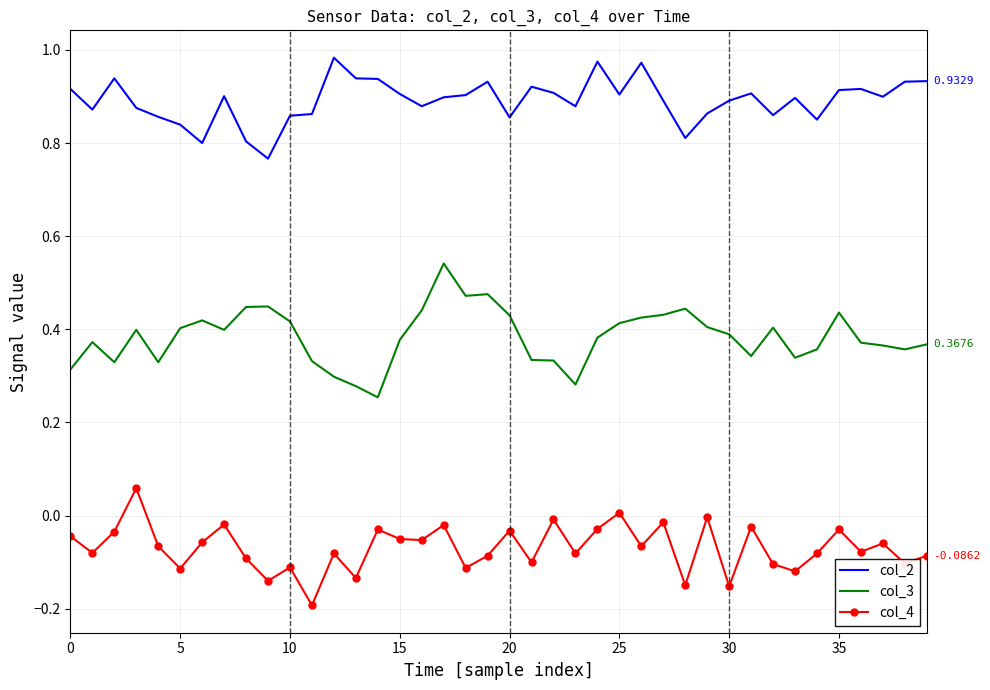

List the series in order of their peak value, highest first.

col_2, col_3, col_4